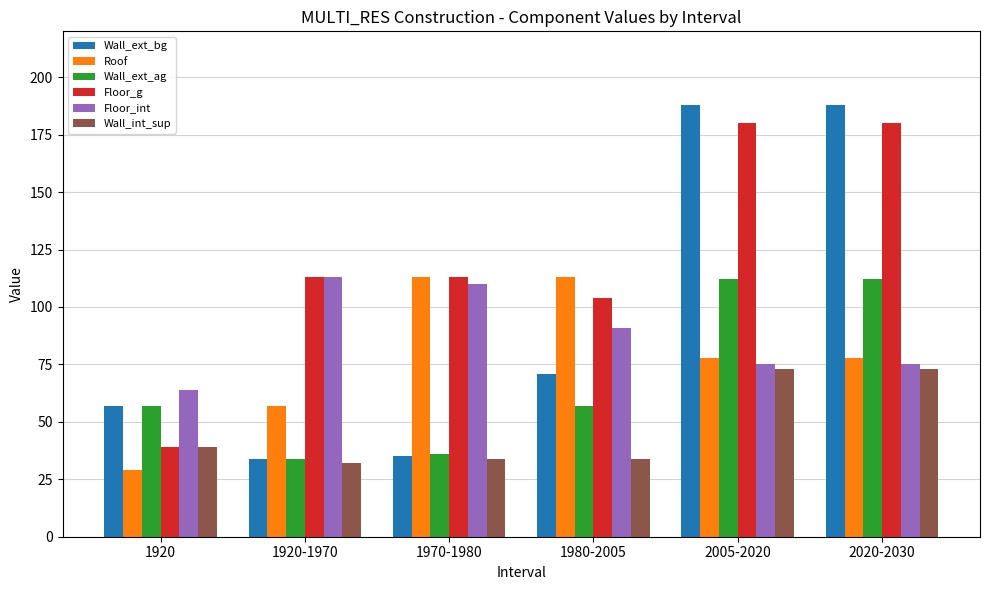

What is the label of the 3rd bar from the left?

1970-1980